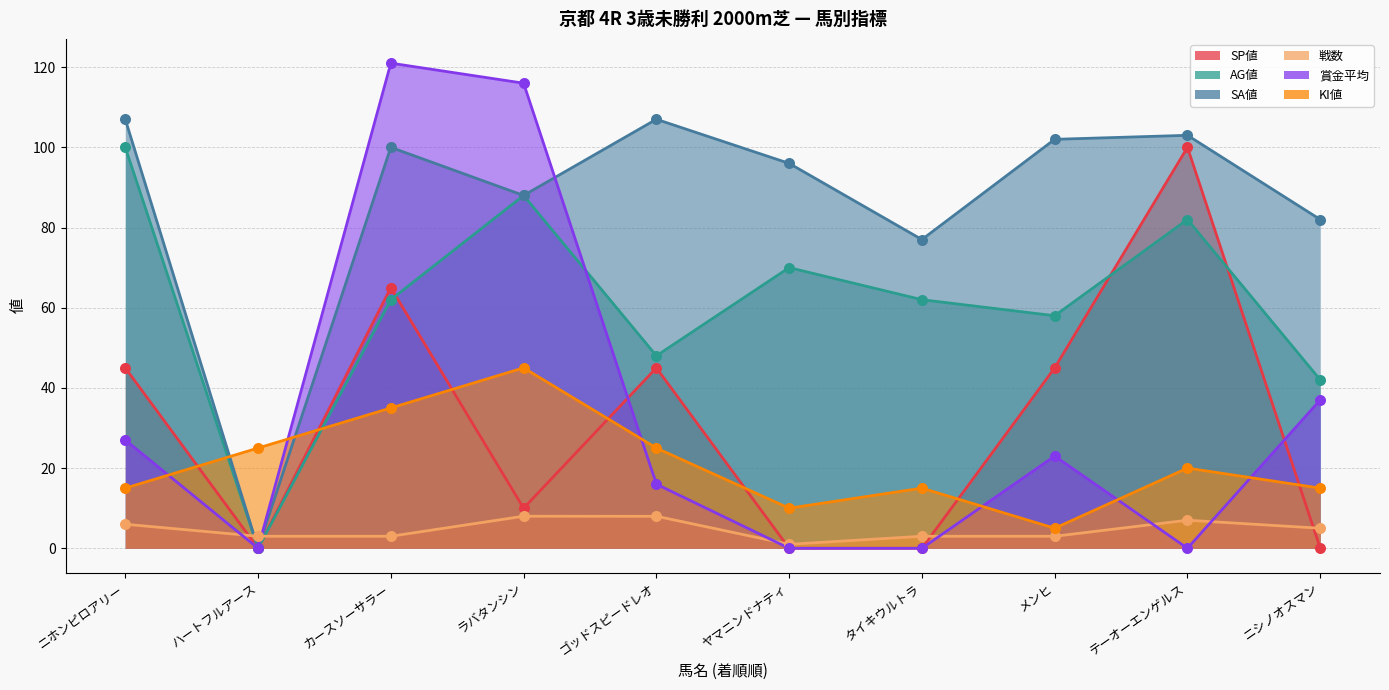

At how many categories does at least one series exceed 61?

9